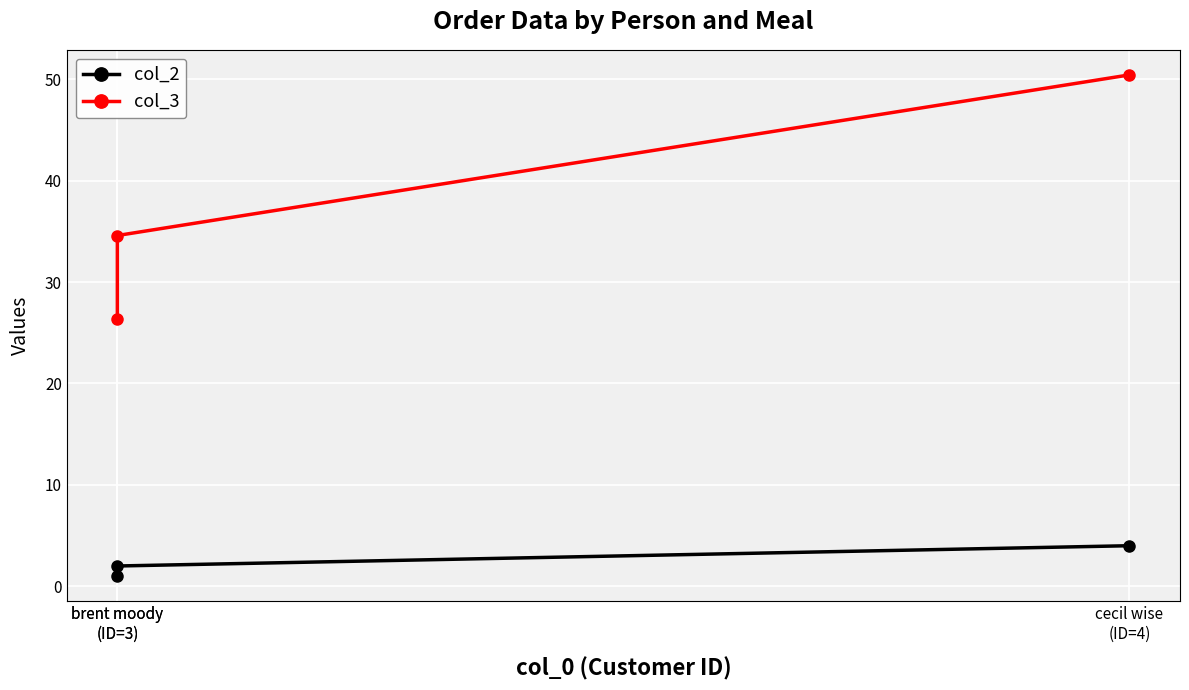

Rank the series by their average value, from highest to lowest.

col_3, col_2